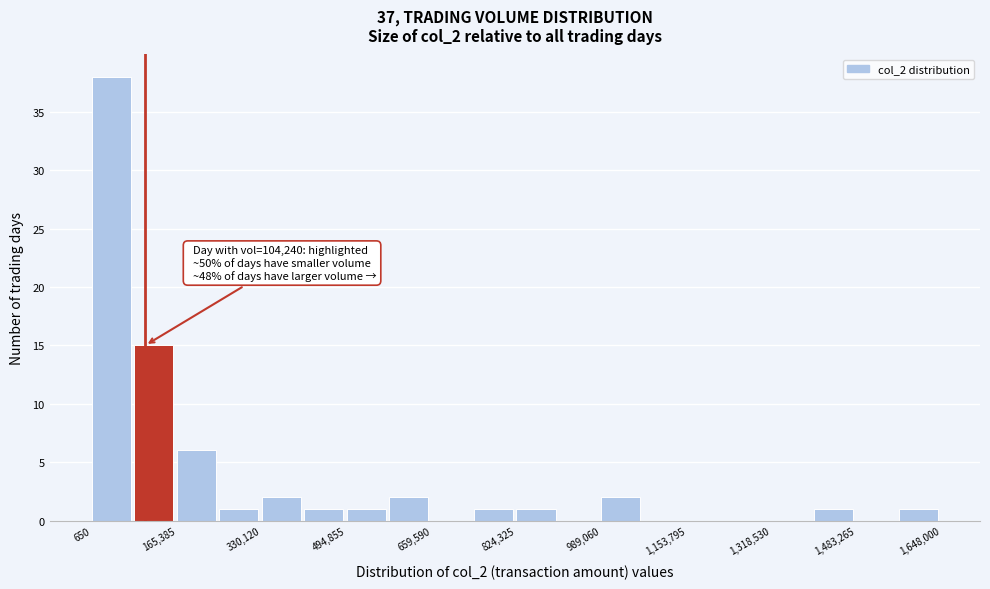

Over which range of the x-axis is the bar tallest?

0 to 80000